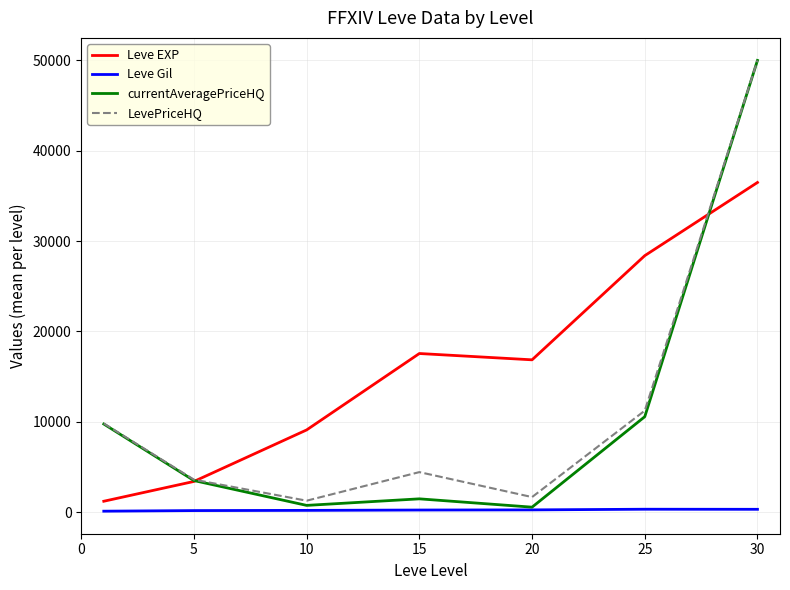

Which series has the largest total across all categories?

Leve EXP